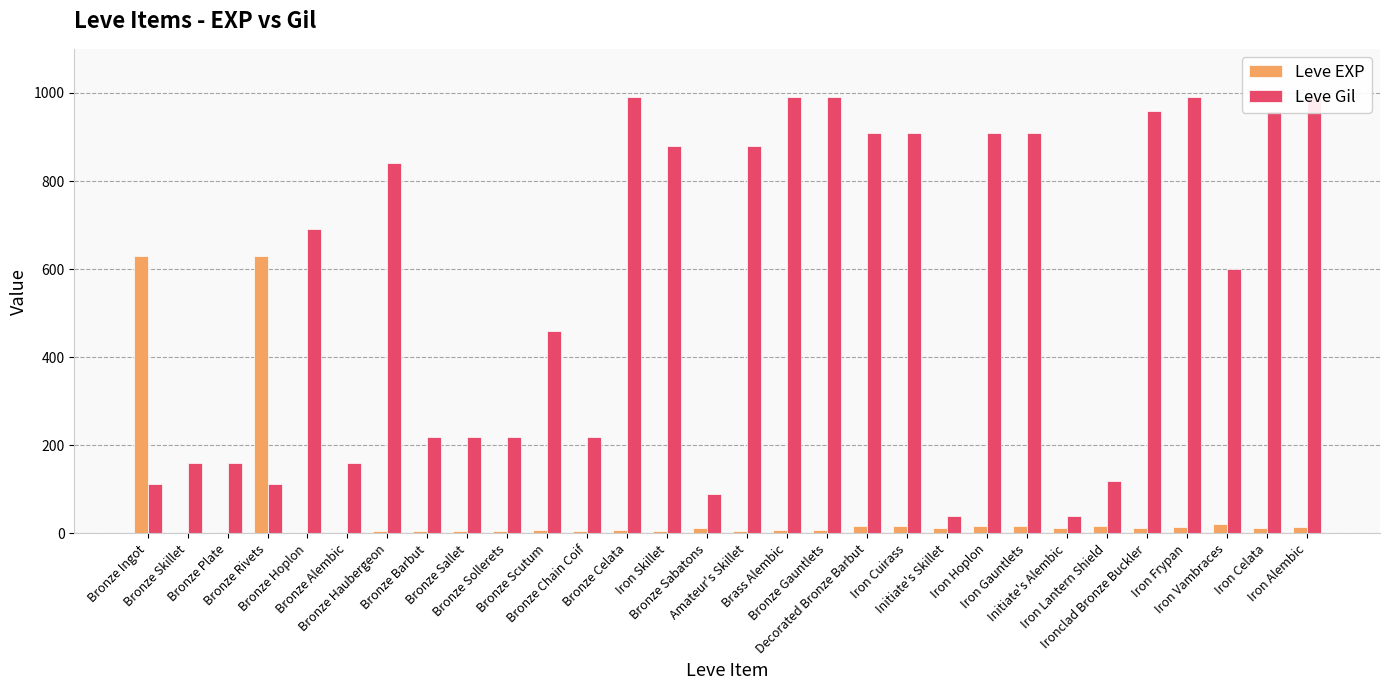

What is the sum of all Leve Gil values?

16735